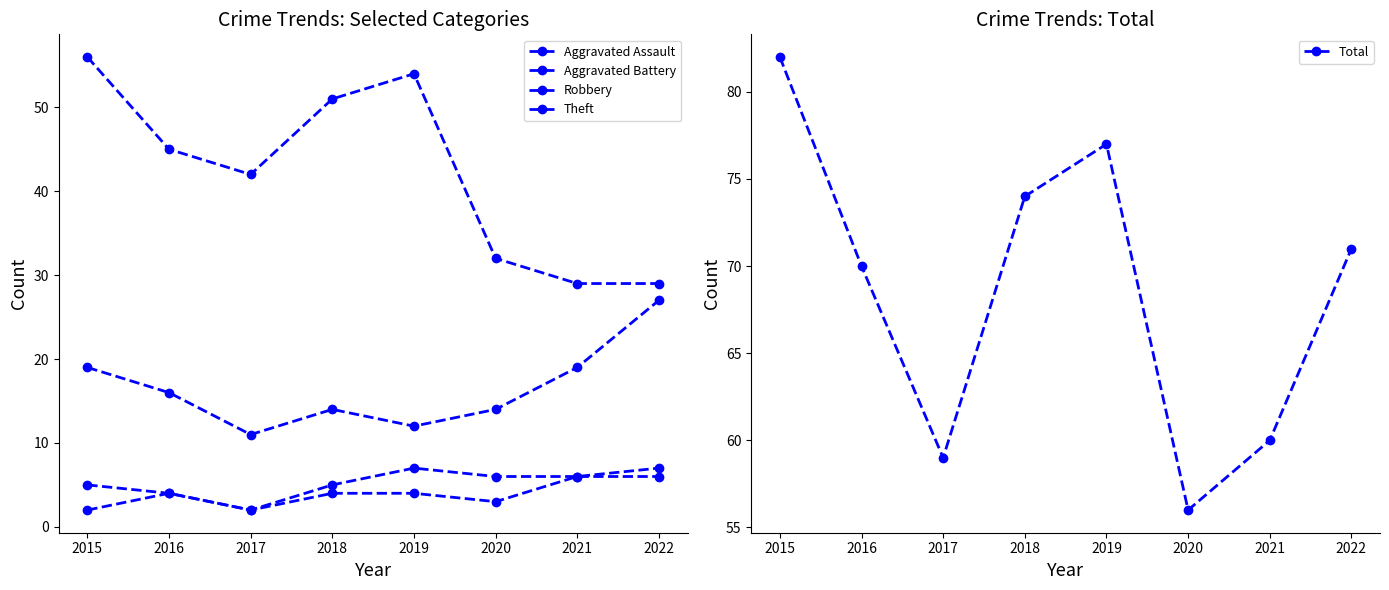

The Total series shows 60 at 2021. True or false?

True